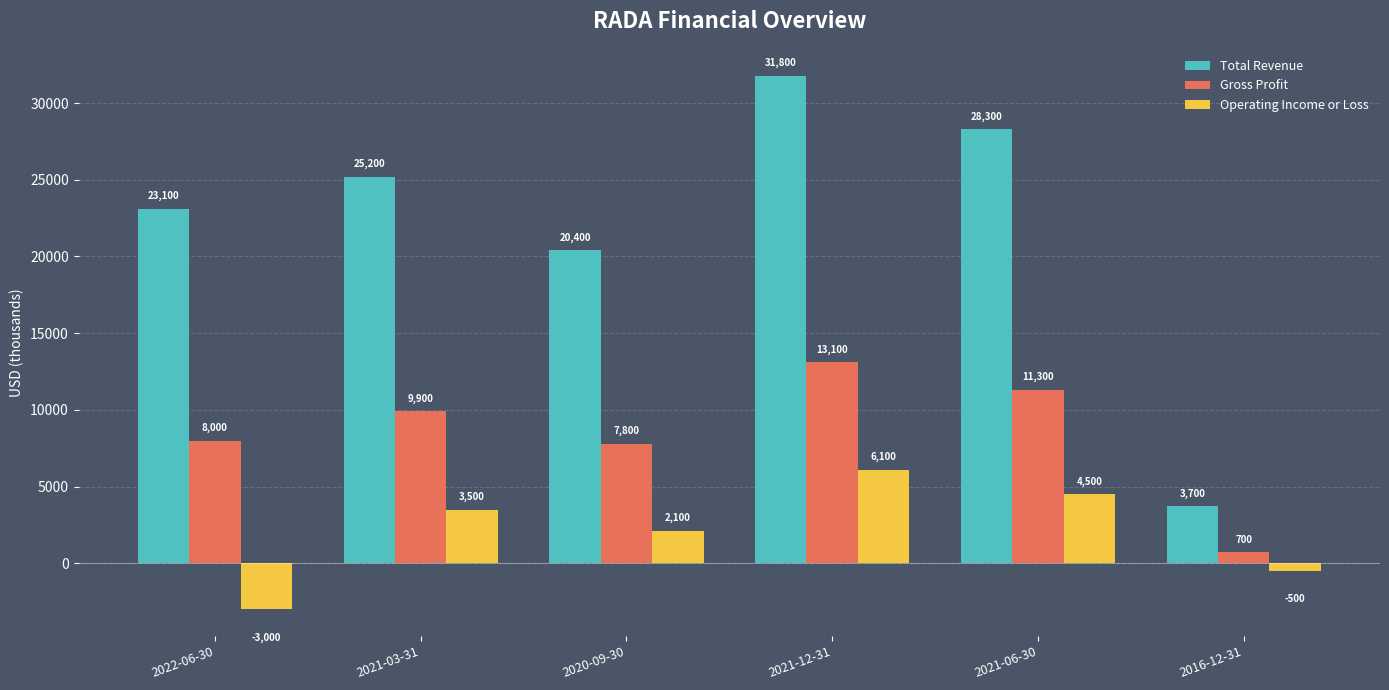

How many positive values does the Operating Income or Loss series have?

4